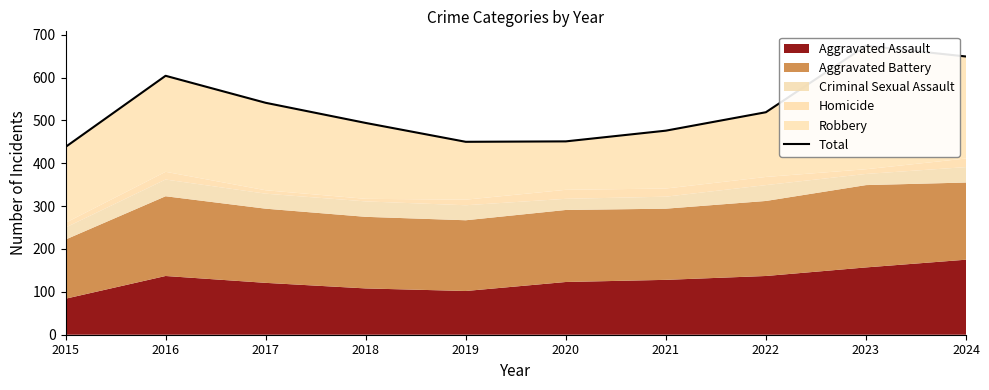

Count the number of categories in the chart.

10